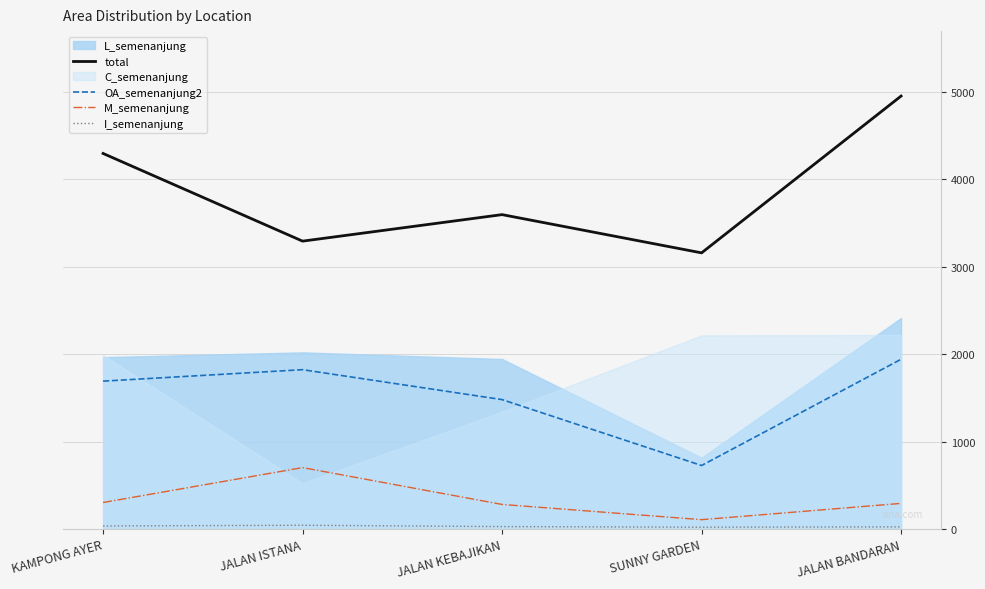

Does the chart display data point markers on the line(s)?

No